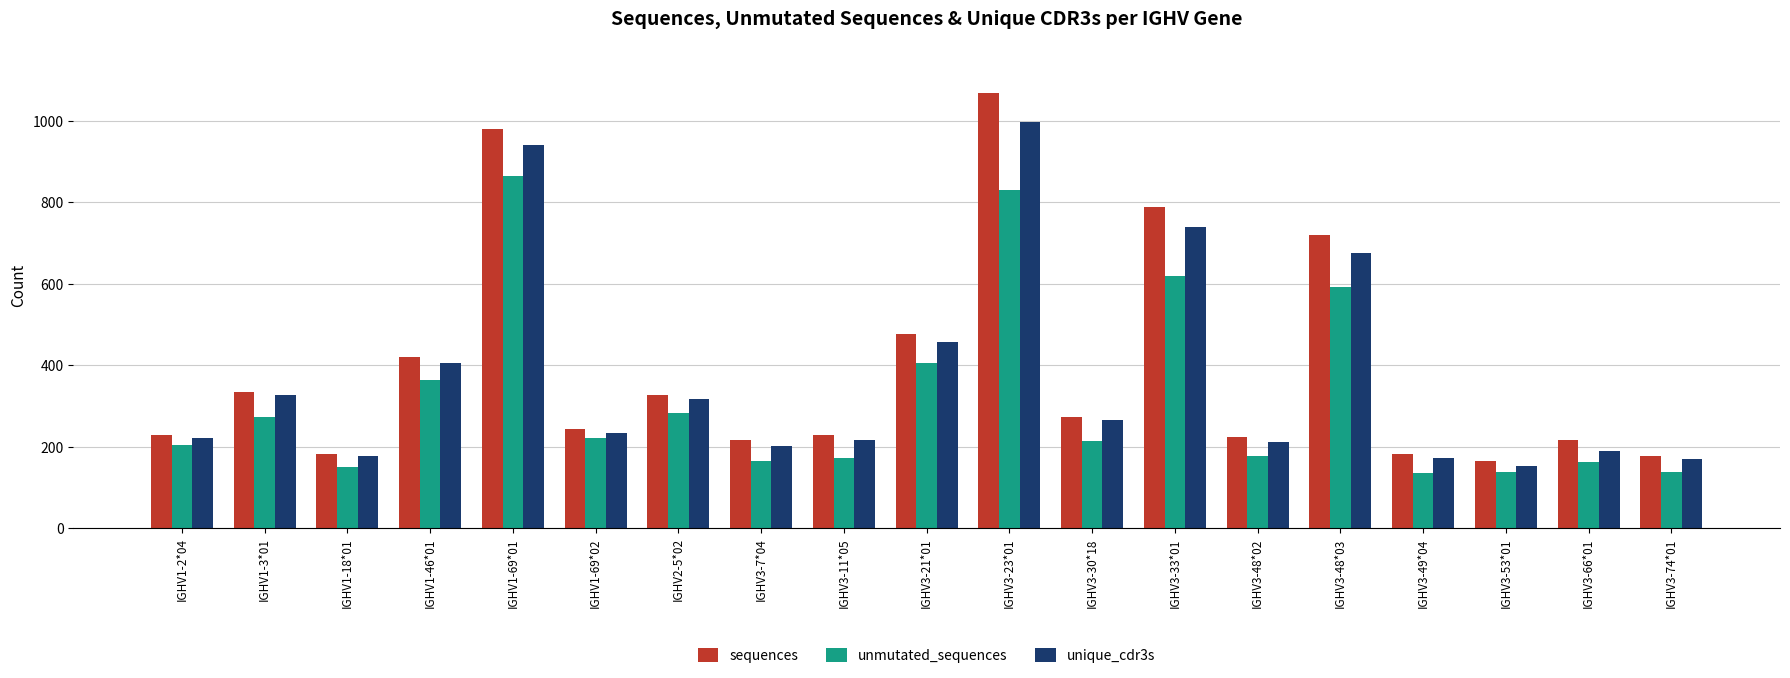

Where does the unmutated_sequences series first go above 213?

IGHV1-3*01